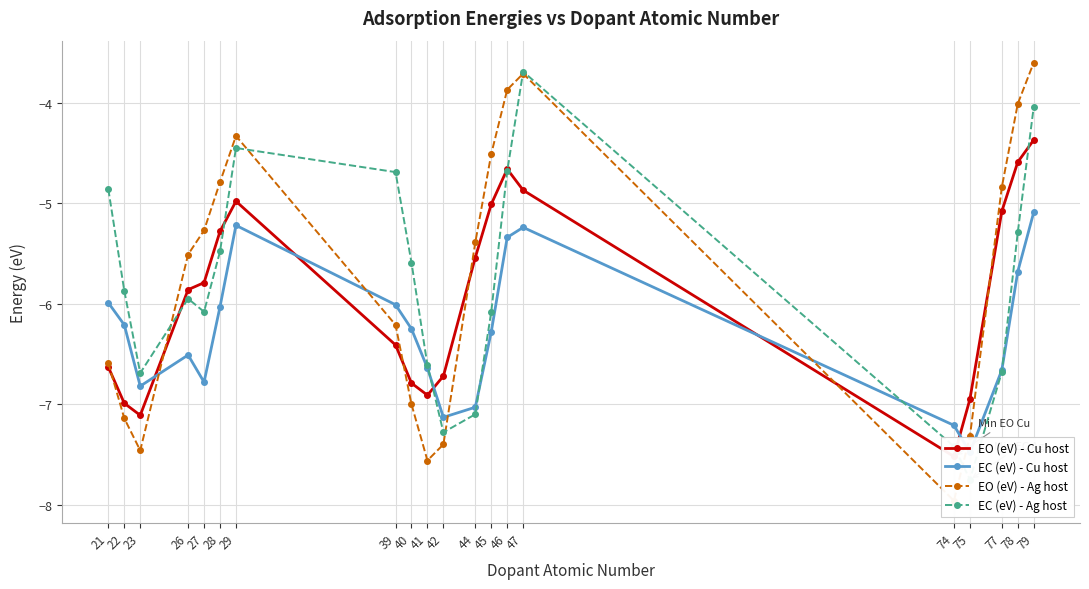

How many data points in EC (eV) - Cu host are less than -6?

14